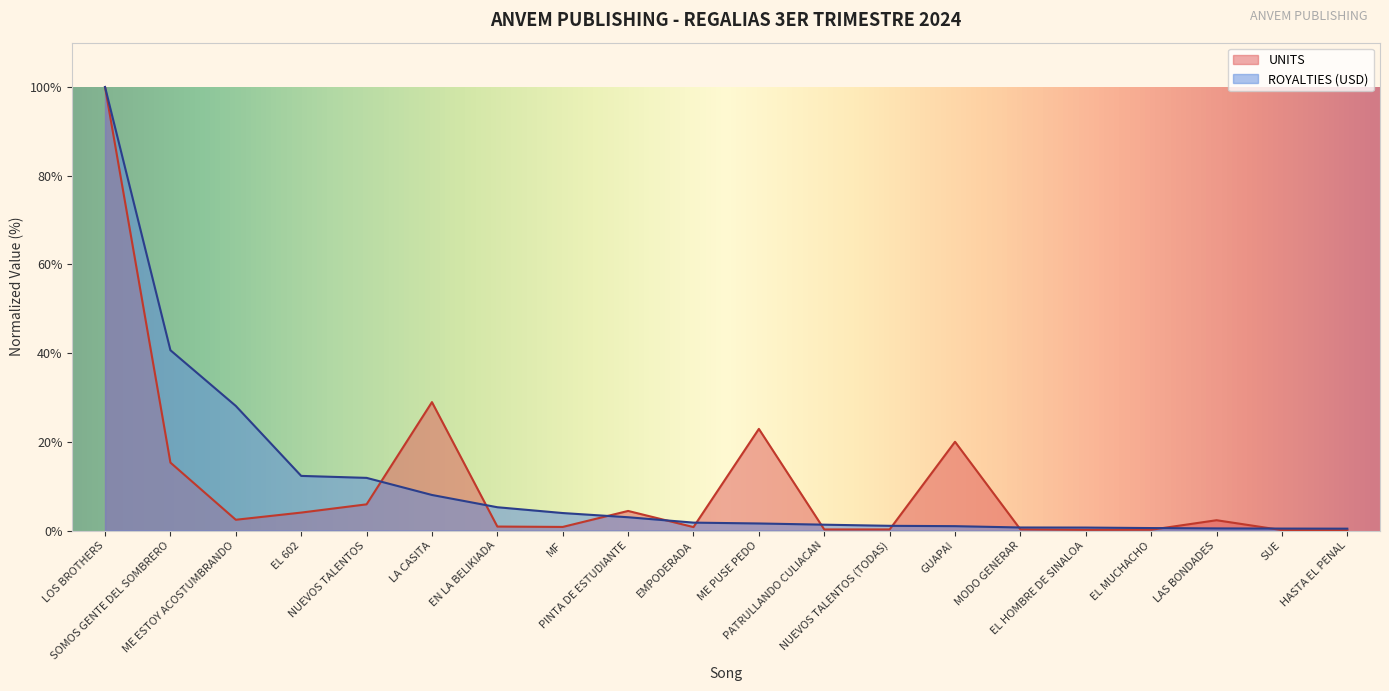

List the series in order of their overall mean, lowest first.

UNITS, ROYALTIES